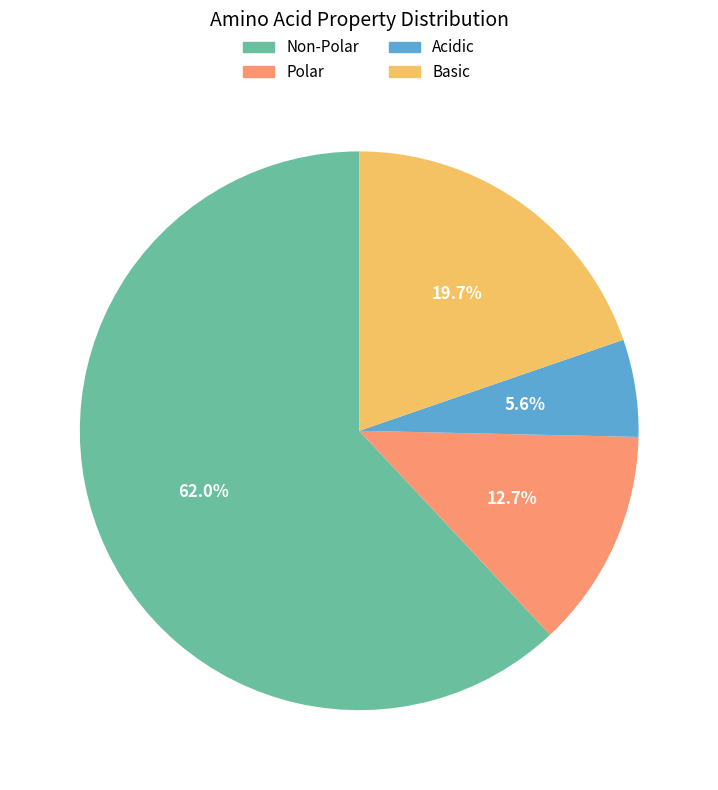

The Polar slice represents 26% of the pie. True or false?

False